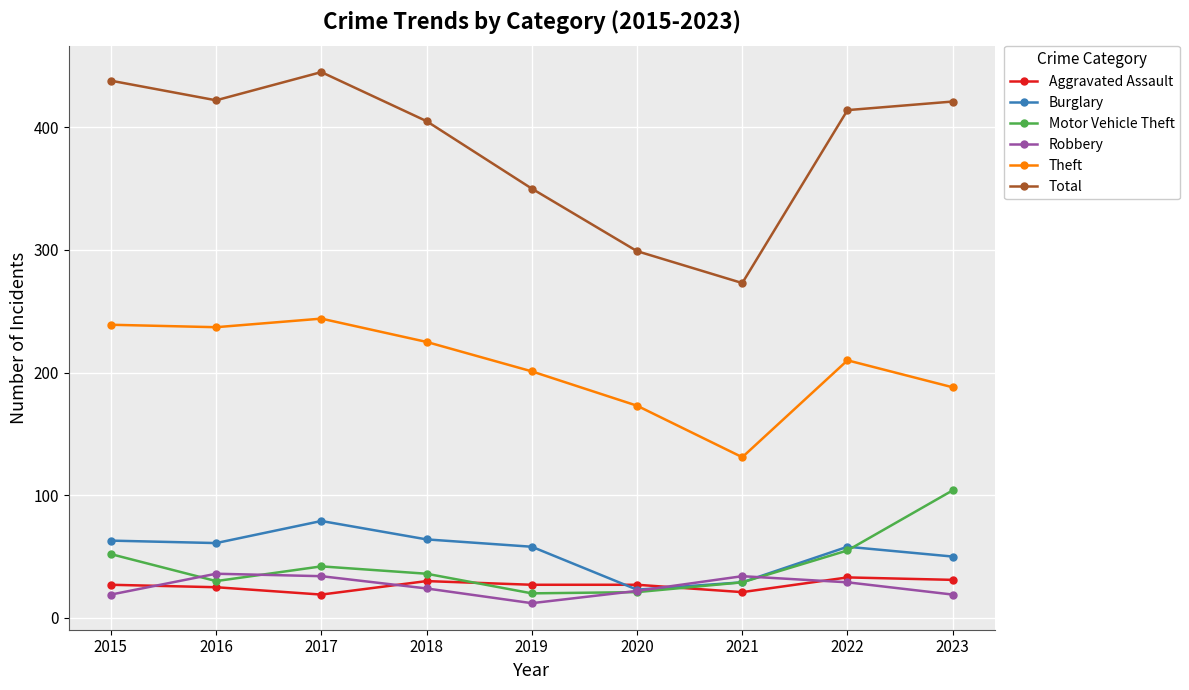

What are all the series names shown in the legend?

Aggravated Assault, Burglary, Motor Vehicle Theft, Robbery, Theft, Total